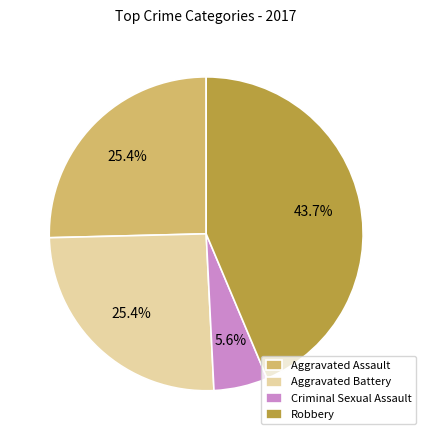

Which category has the biggest portion of the pie?

Robbery